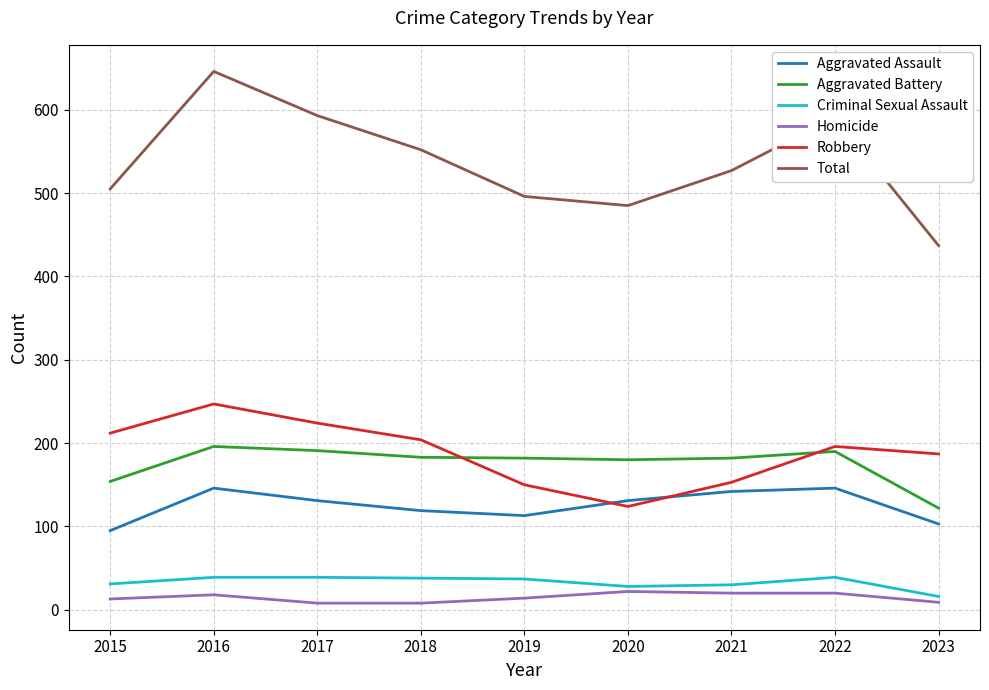

True or false: Aggravated Battery and Total intersect in this chart.

False